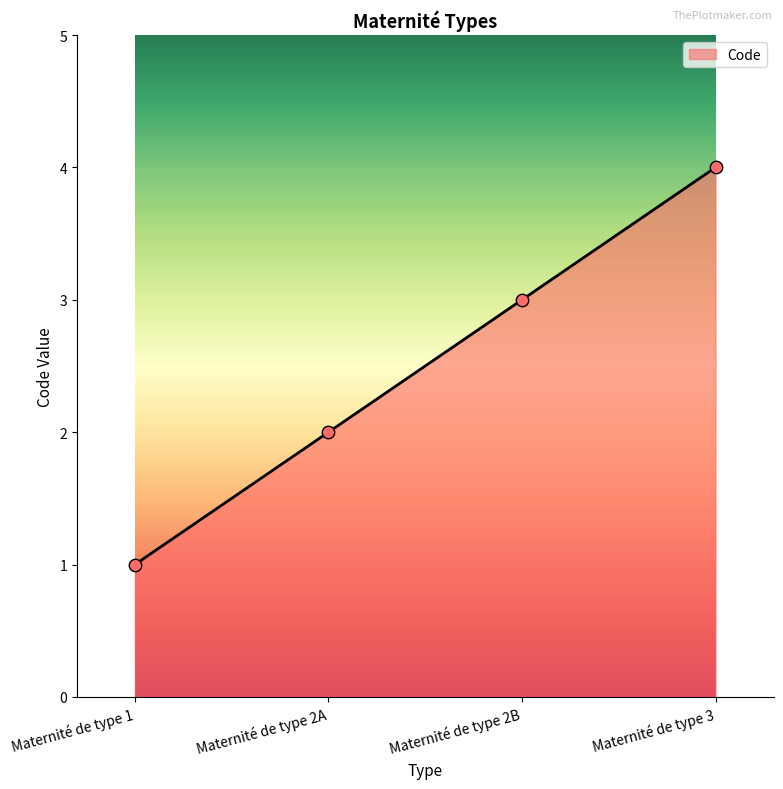

What is the ratio of the value at Maternité de type 2A to the value at Maternité de type 3?

0.5